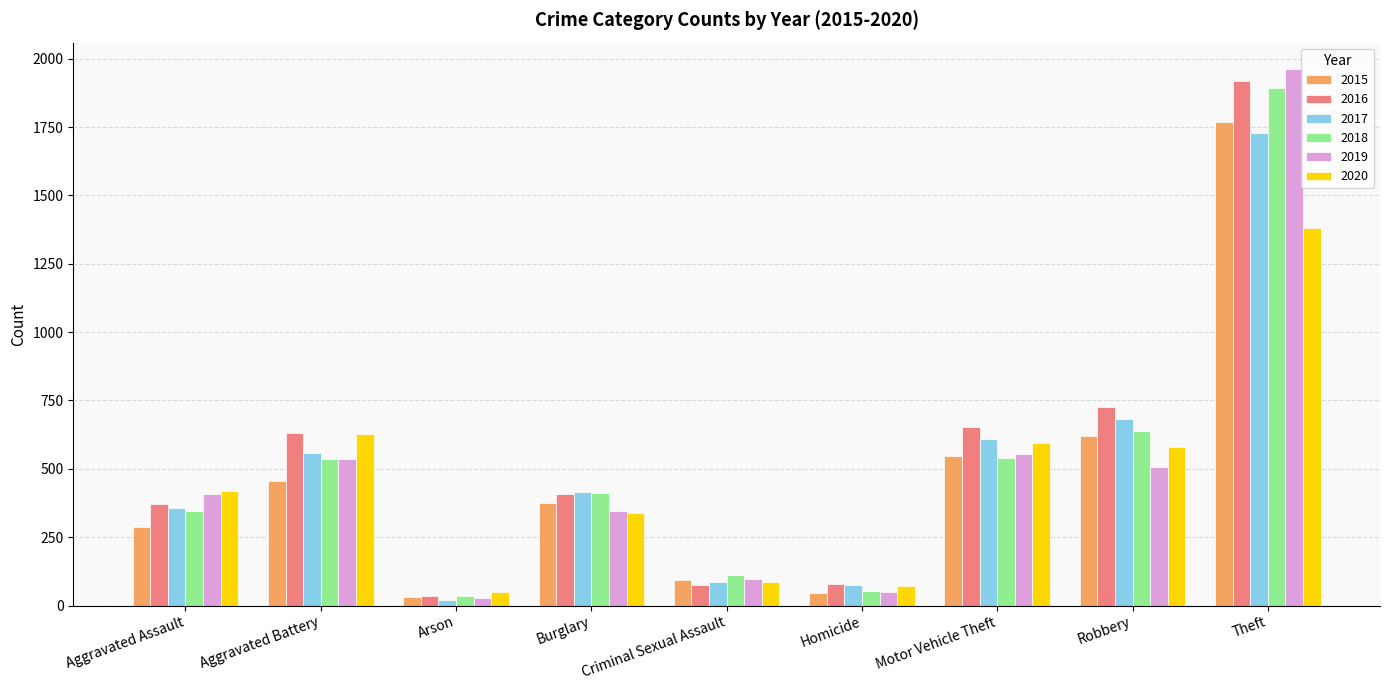

What is the difference between the maximum and minimum values in the 2015 series?

1735